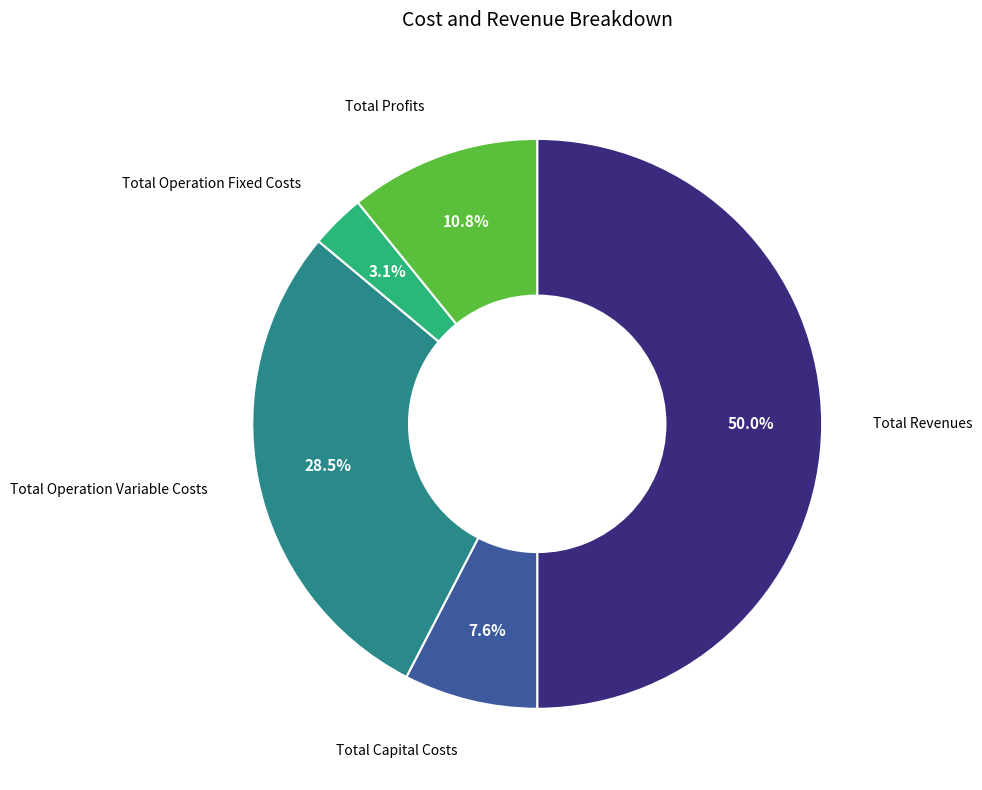

How many segments does this pie chart have?

5